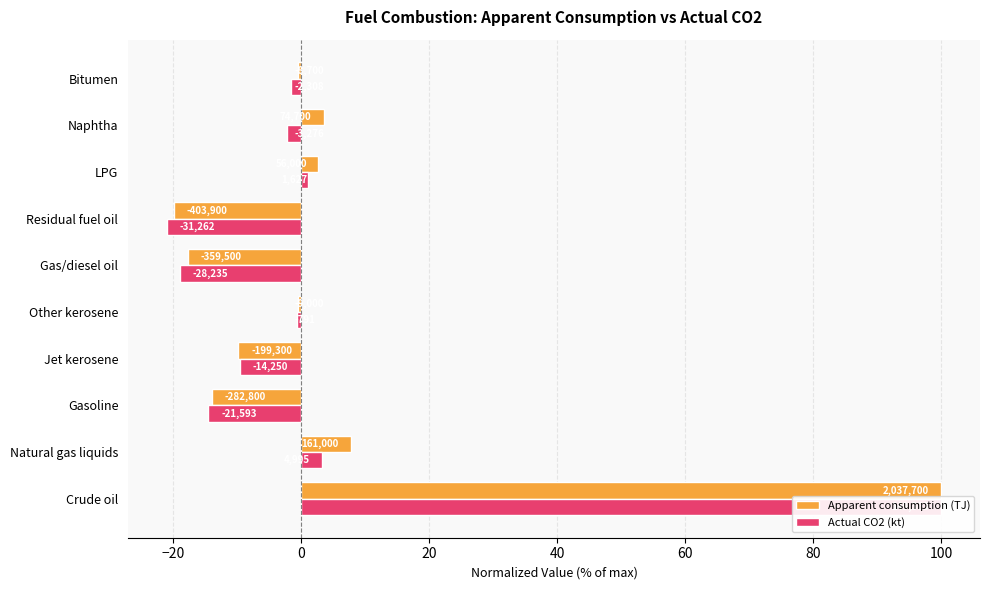

Is the value of Actual CO2 (kt) at Gas/diesel oil greater than the value of Apparent consumption (TJ) at Gasoline?

No